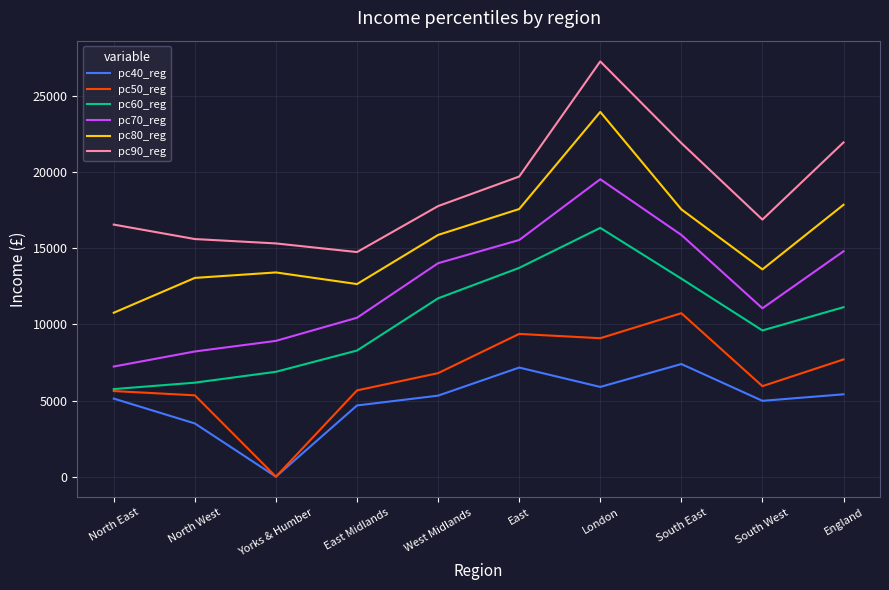

The value of pc90_reg at South West is 26683.8. True or false?

False